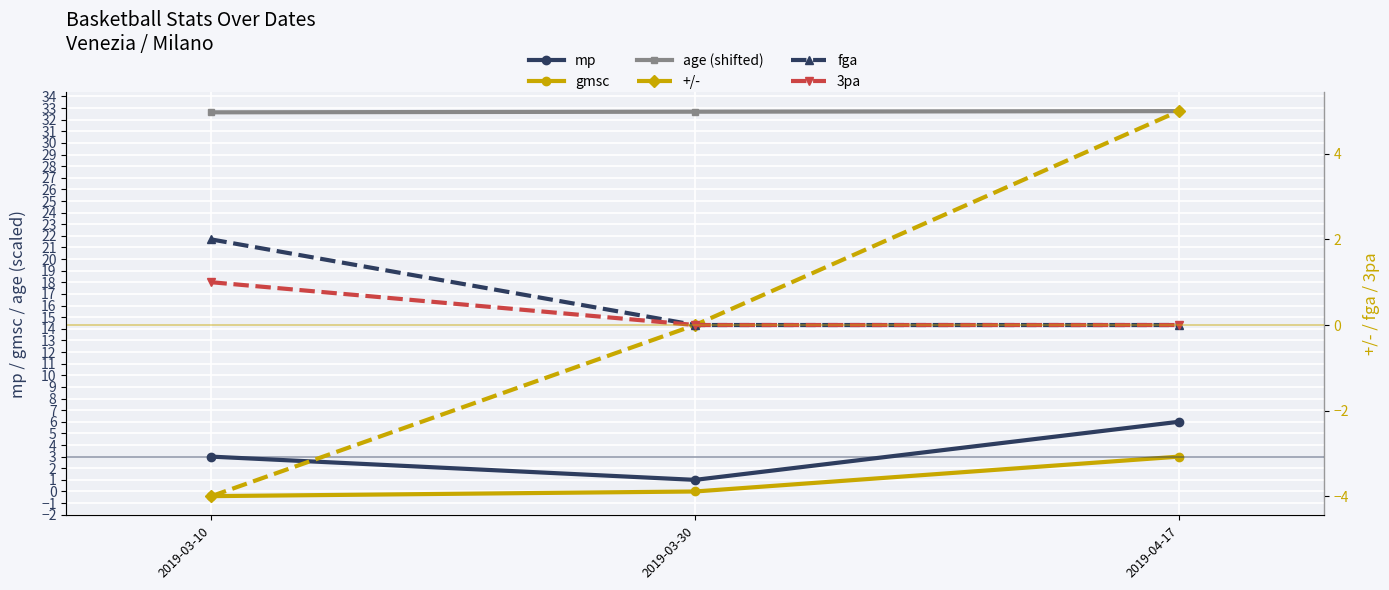

At 2019-03-10, list the series in order from smallest to largest.

+/-, gmsc, 3pa, fga, mp, age (shifted)